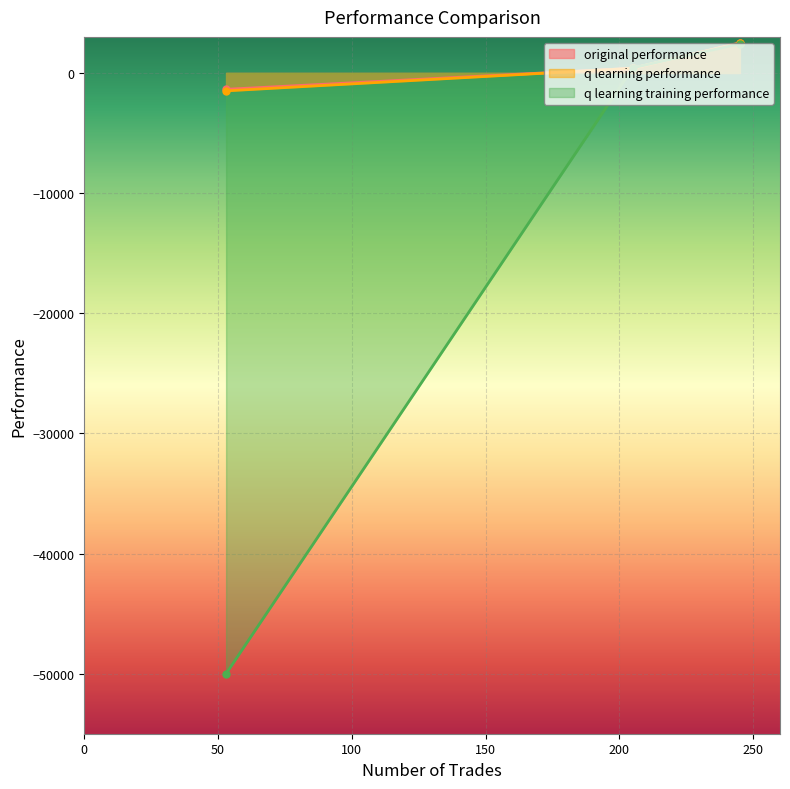

What is the total value across all series at 245?

7403.8